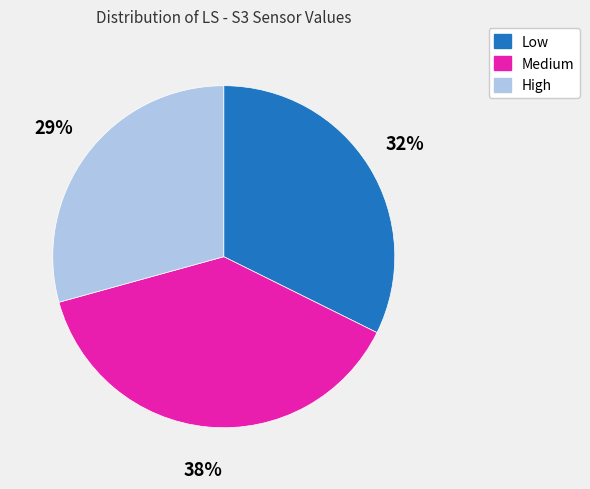

Which category has the biggest portion of the pie?

Medium